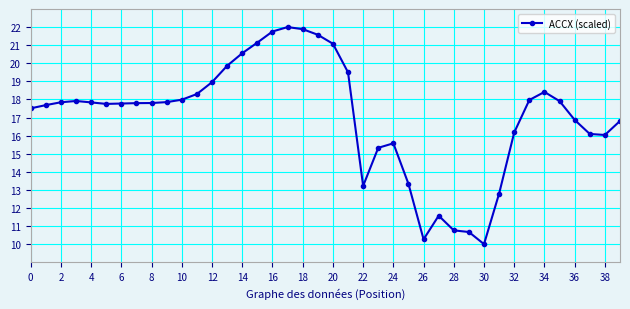

True or false: the data has more than 0 interior local peaks.

True